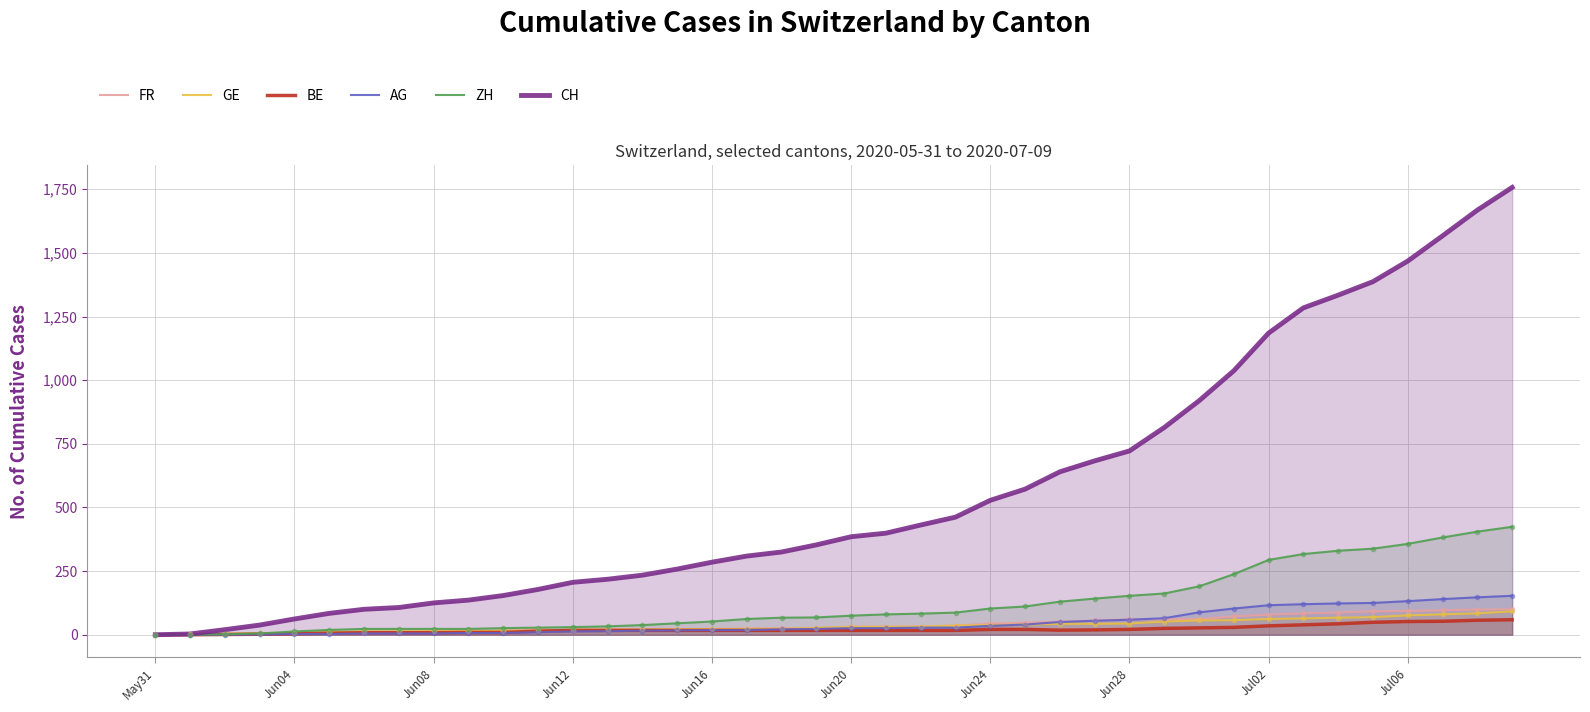

Which series has the largest total across all categories?

CH